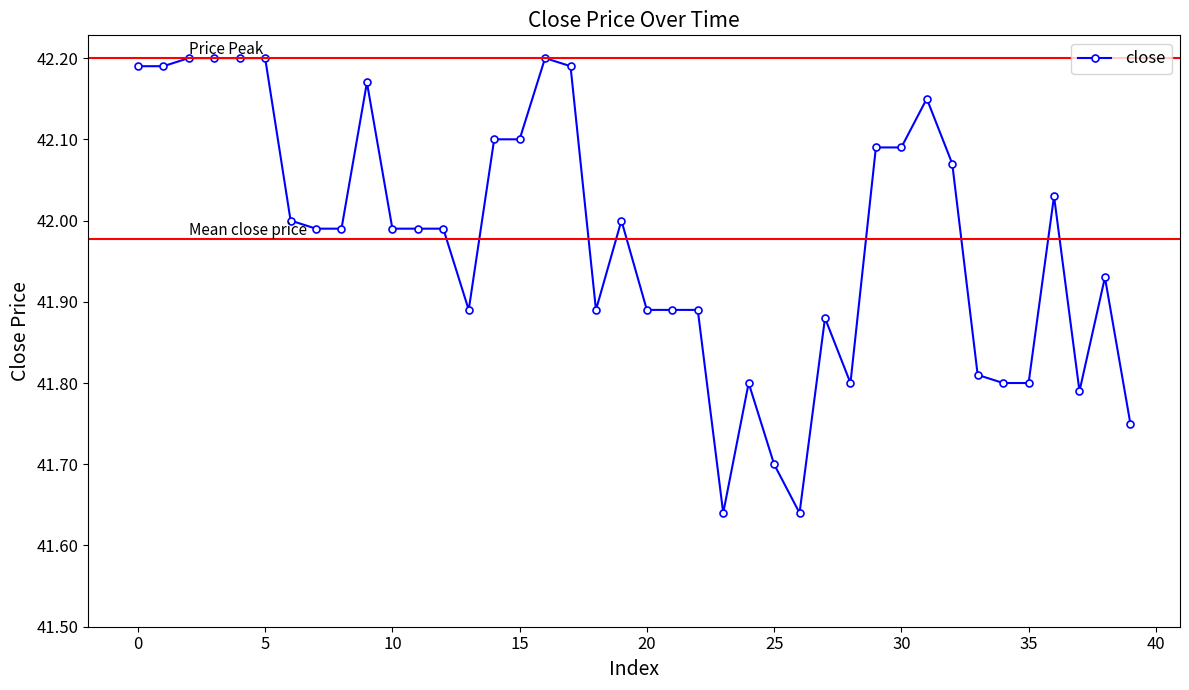

What is the sum of all values?

1679.1